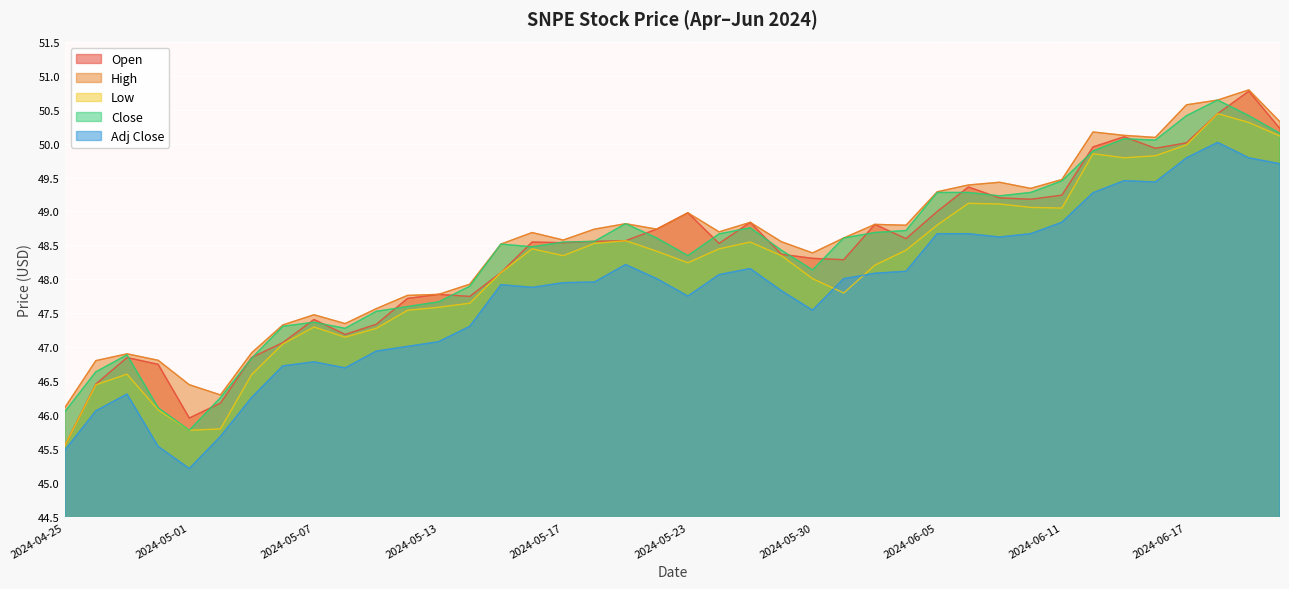

Is it true that Close equals 67.1 at 2024-05-17?

False